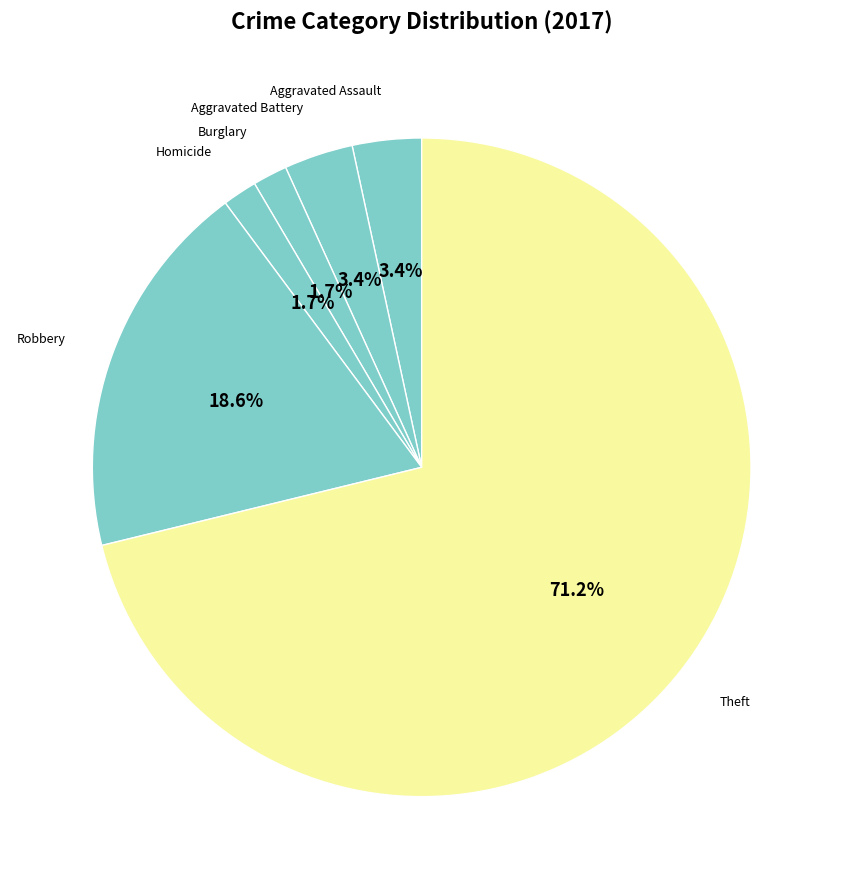

How much of the chart is everything except Aggravated Assault?

96.6%